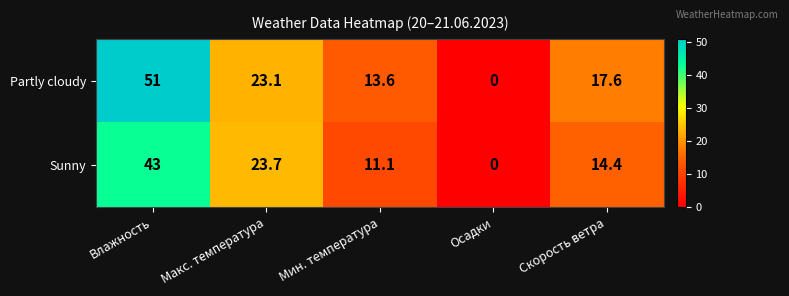

What is the sum of the Partly cloudy values at Осадки and Влажность?

51.0